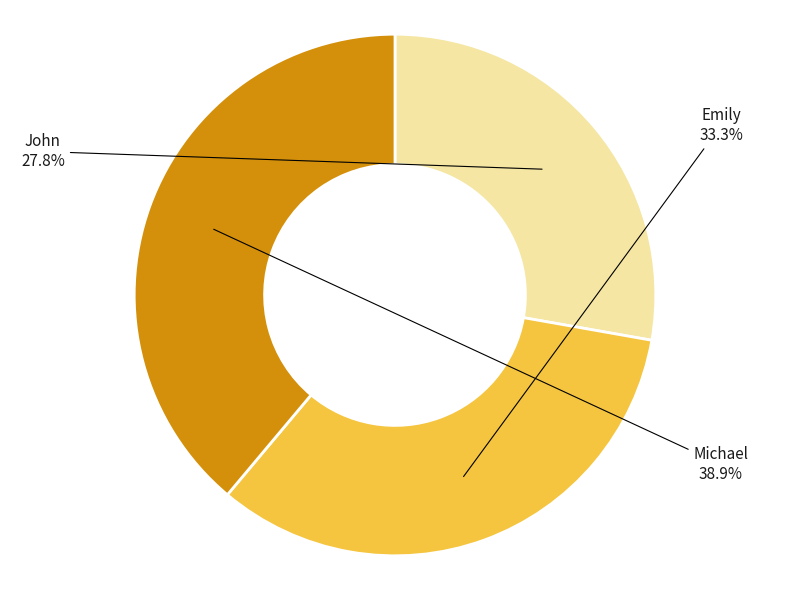

Do John and Emily together represent more than half of the pie?

Yes